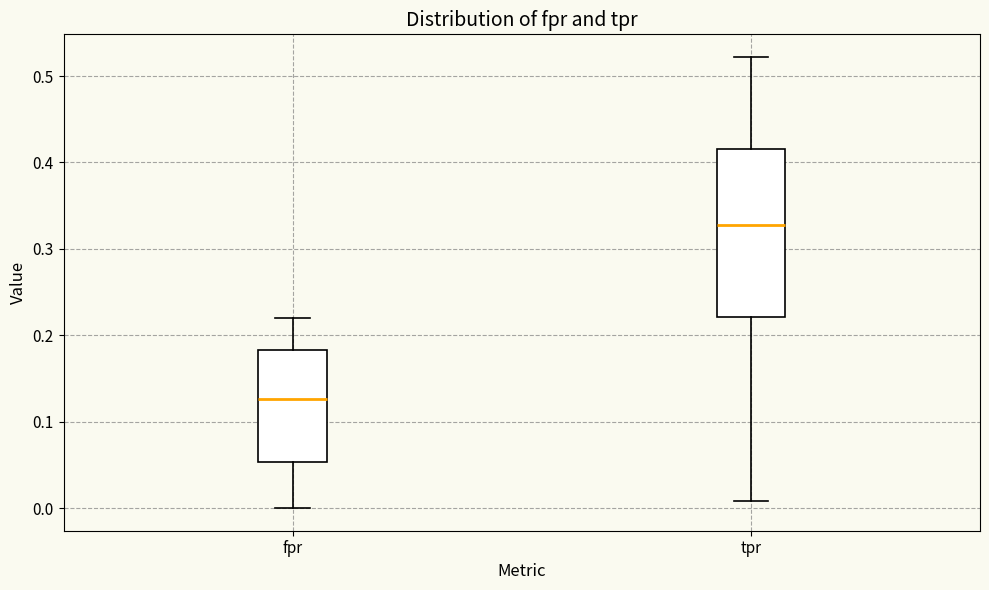

Reading left to right, transcribe this box plot: for each box, give where its median line is, the range the box spans, and where its two whiskers end, as read against the y-axis. The values are not printed on the chart, so give them approximately, as read against the axis.

fpr: median 0.13, box 0.05 to 0.18, whiskers 0.00 to 0.22
tpr: median 0.33, box 0.22 to 0.42, whiskers 0.01 to 0.52